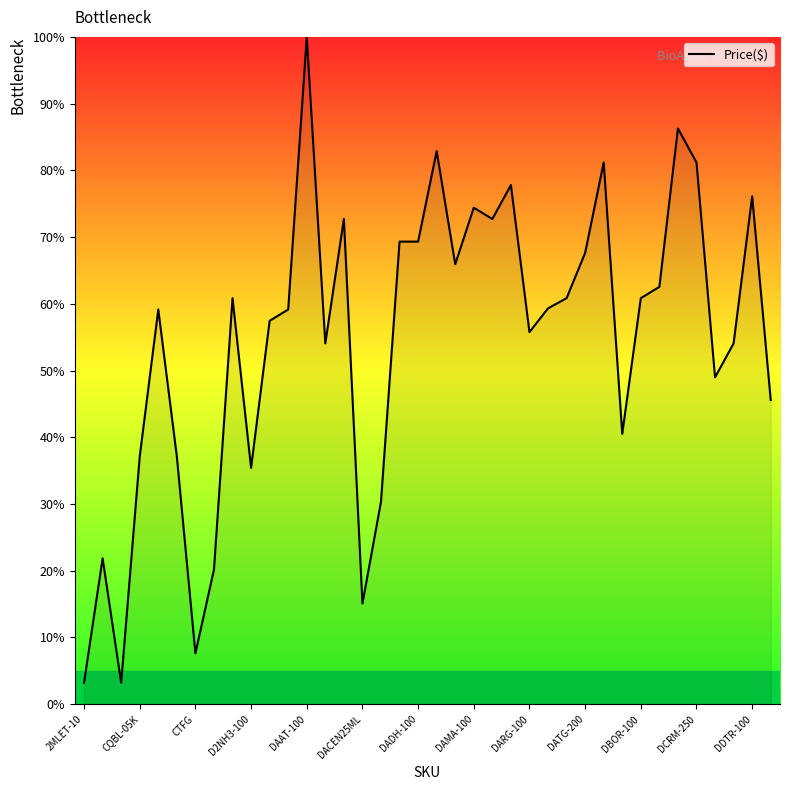

What is the greatest value displayed?

100.0